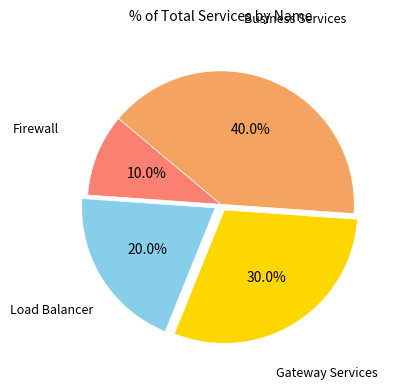

Between Load Balancer and Firewall, which is larger?

Load Balancer